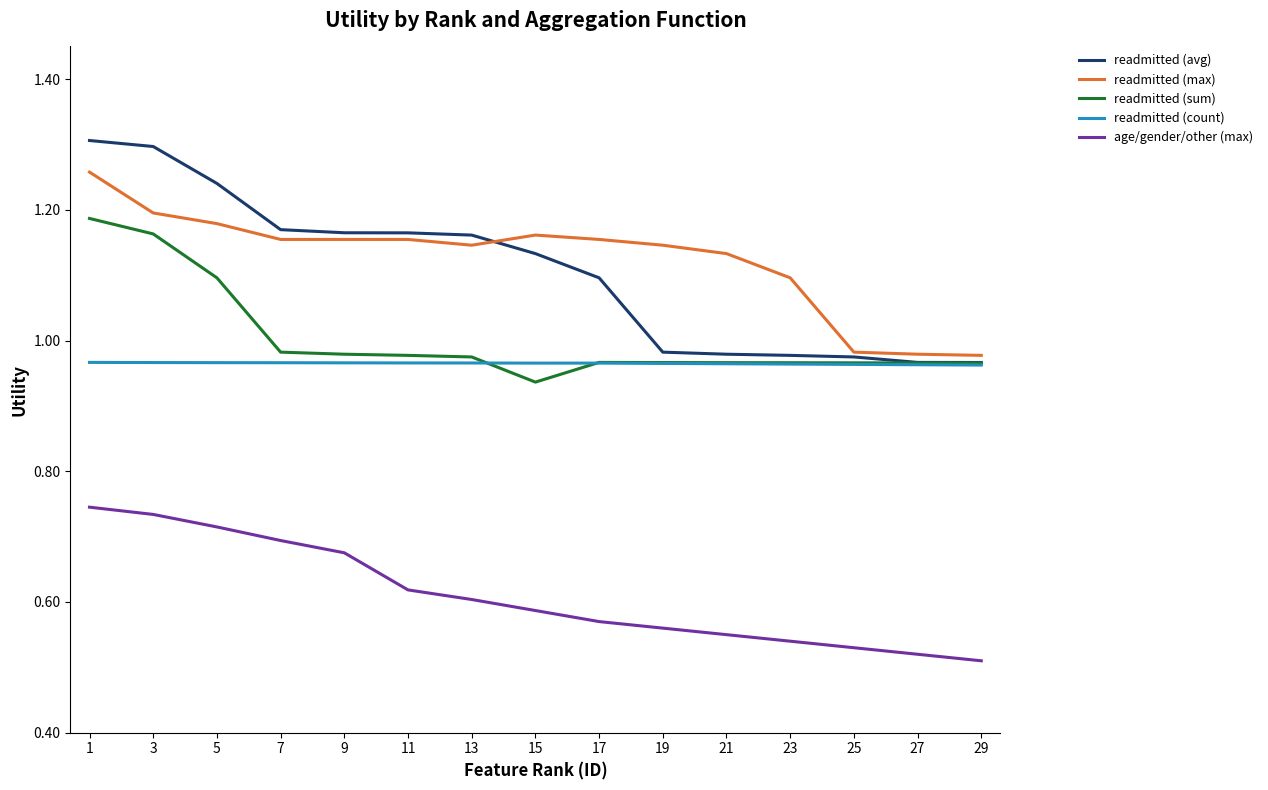

The value of readmitted (count) at 21 is 1.7. True or false?

False